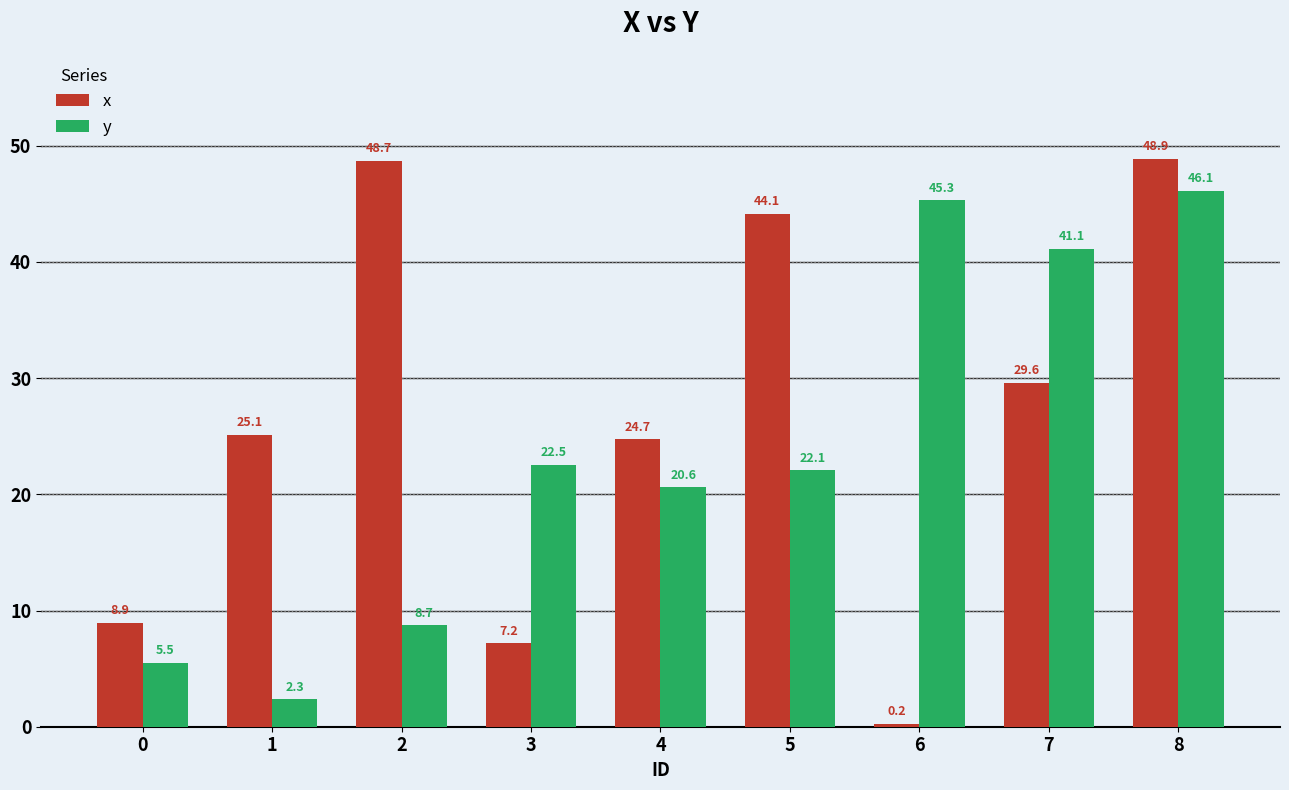

What is the difference between the second highest and second lowest values in the y series?

39.8